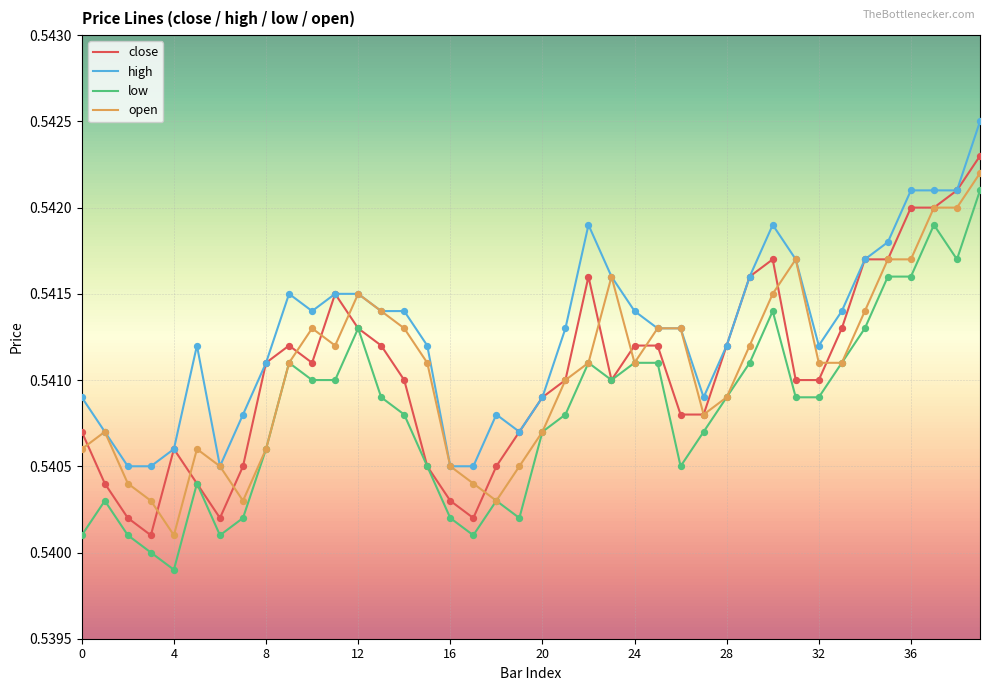

Which series has the largest total across all categories?

high